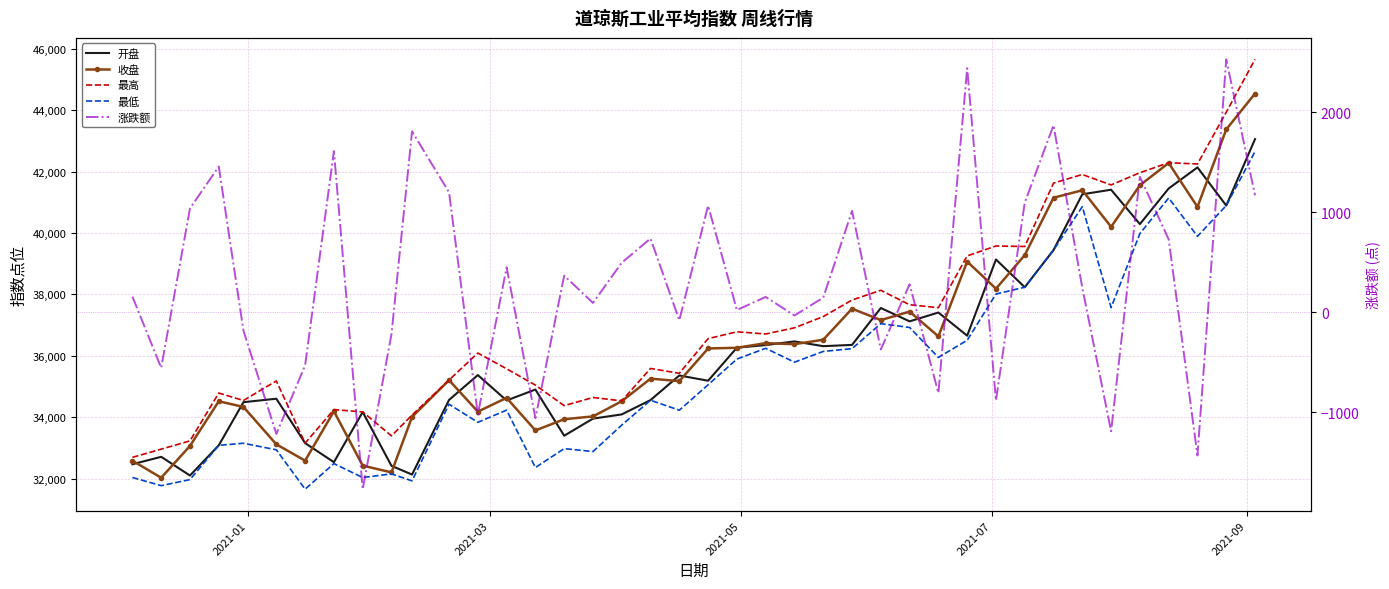

Does the chart have visible grid lines?

Yes